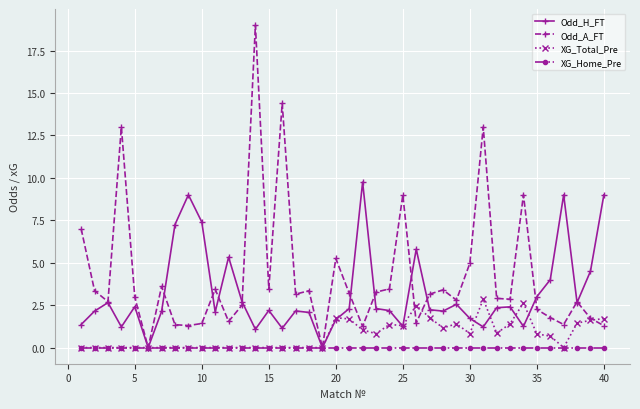

Which series has the largest total across all categories?

Odd_A_FT